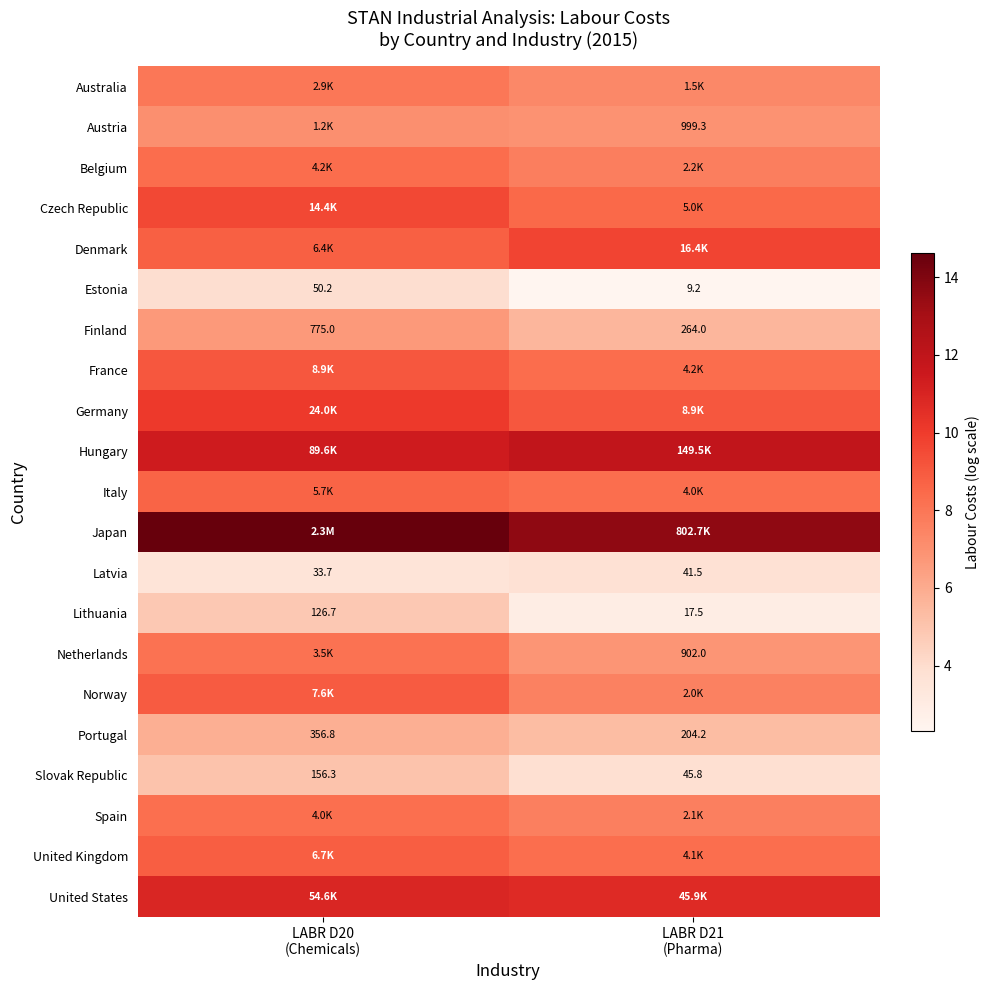

What is the average value of the Japan series?

14.1